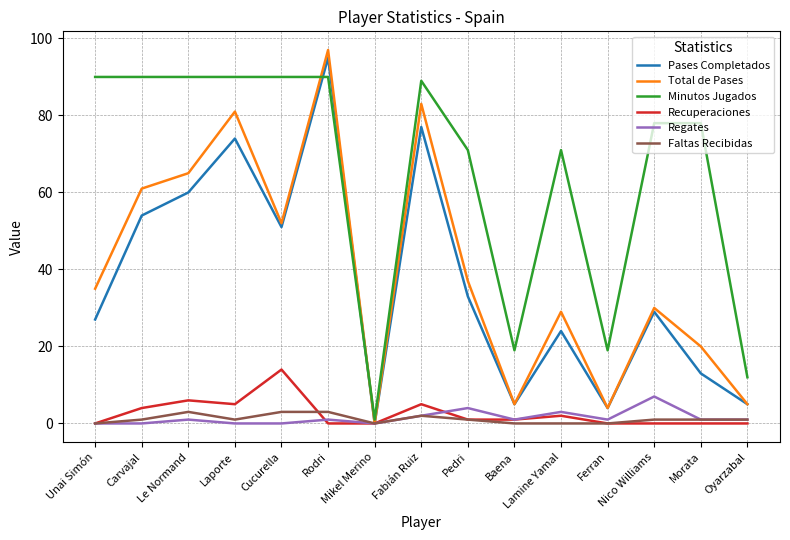

At which category does the chart reach its peak across all series?

Rodri